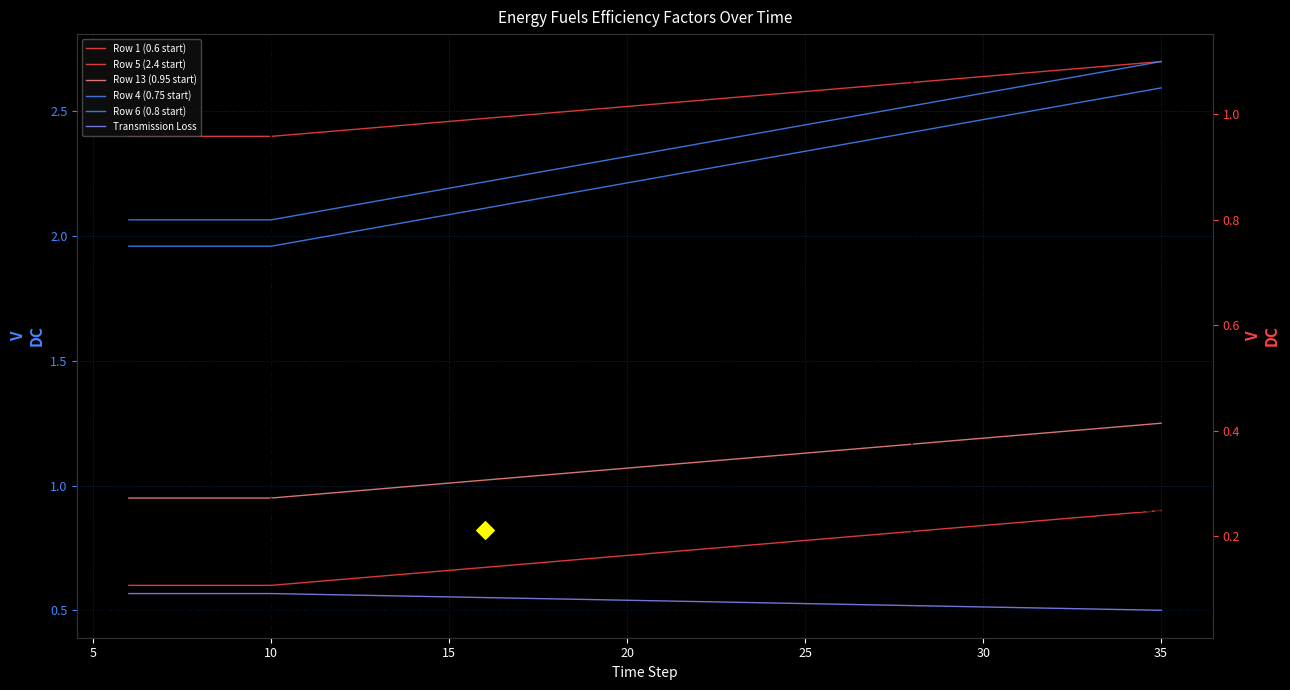

At how many categories does at least one series exceed 0?

30